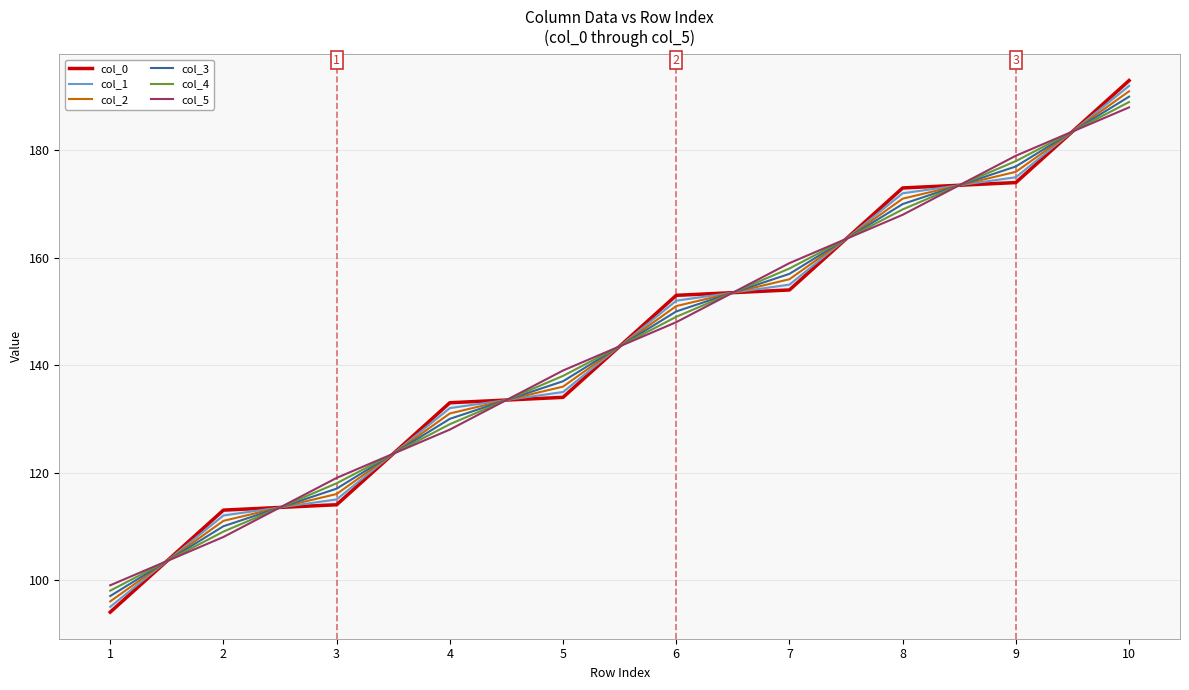

What is the value of the col_3 point at the 2nd from the left?

110.0